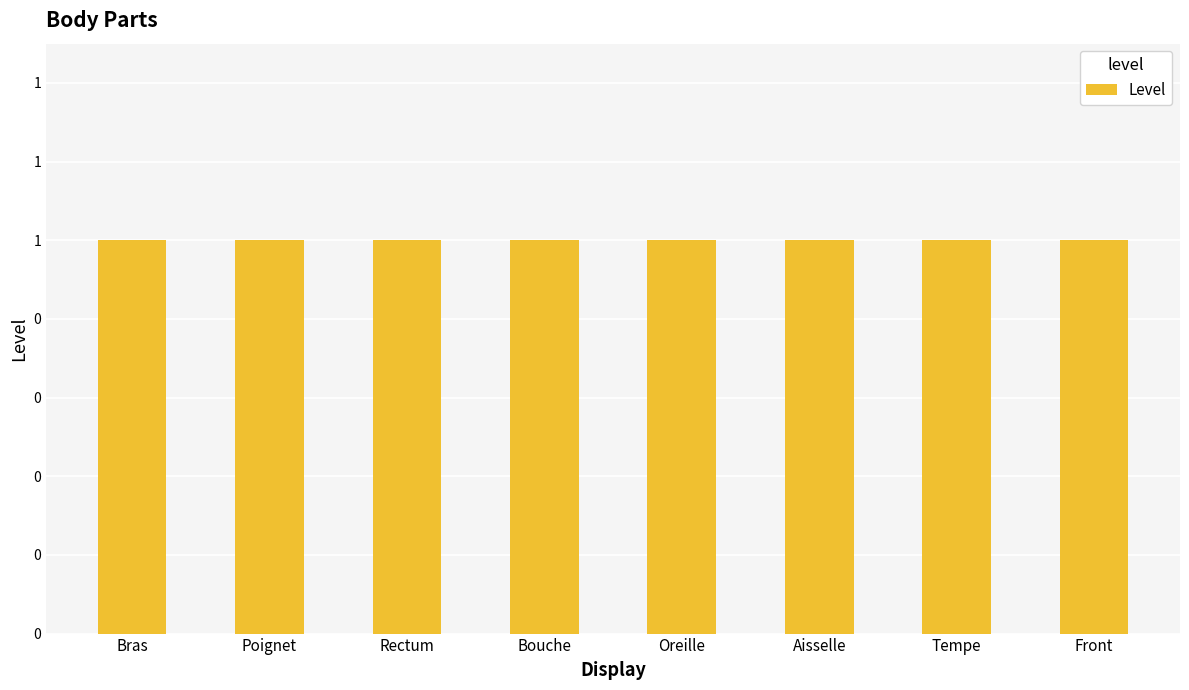

What position from the left is Bras?

1